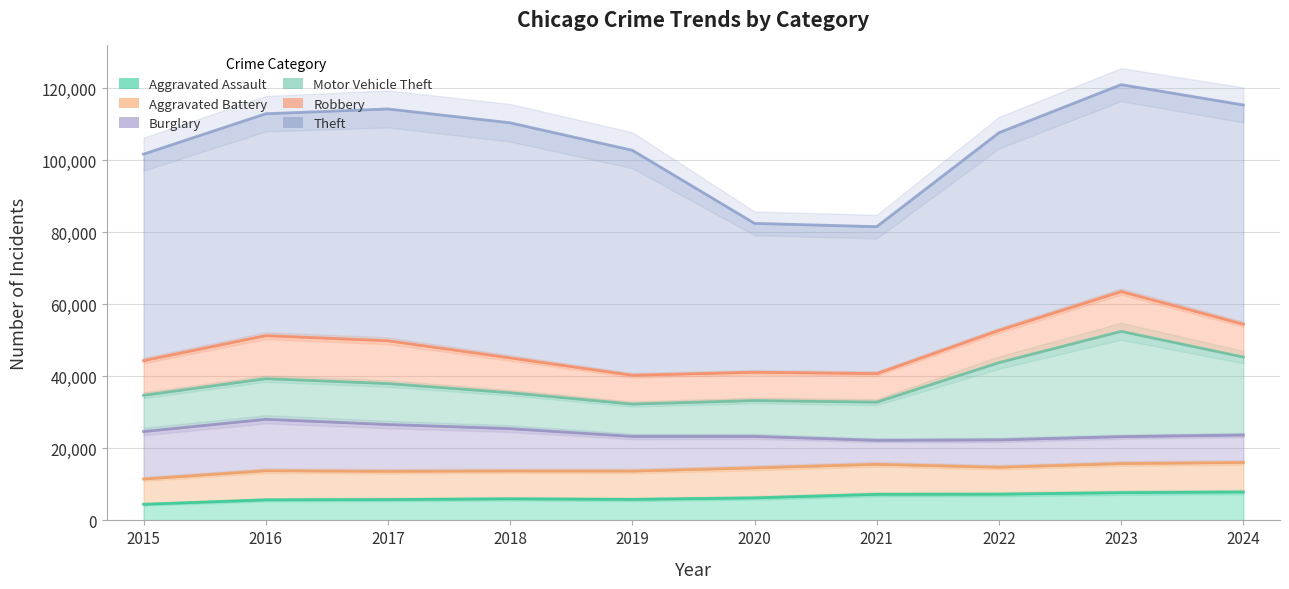

How many interior local peaks does the Theft series have?

1